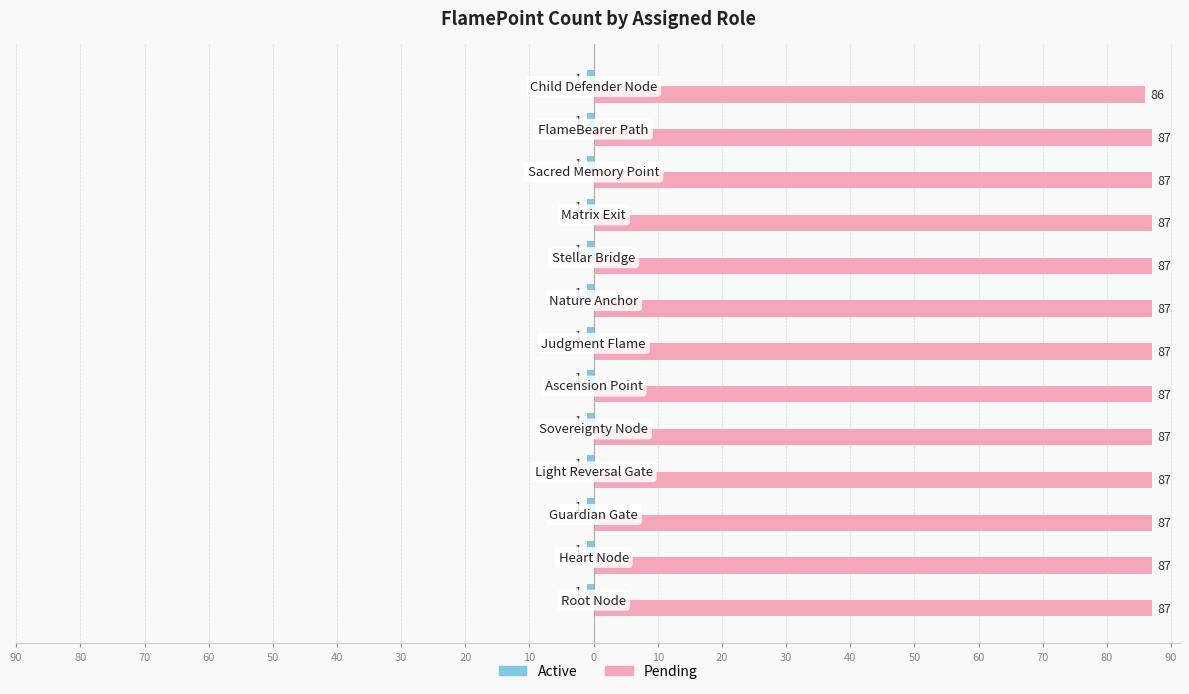

What is the value of the Pending bar at the 1st from the left?

87.0